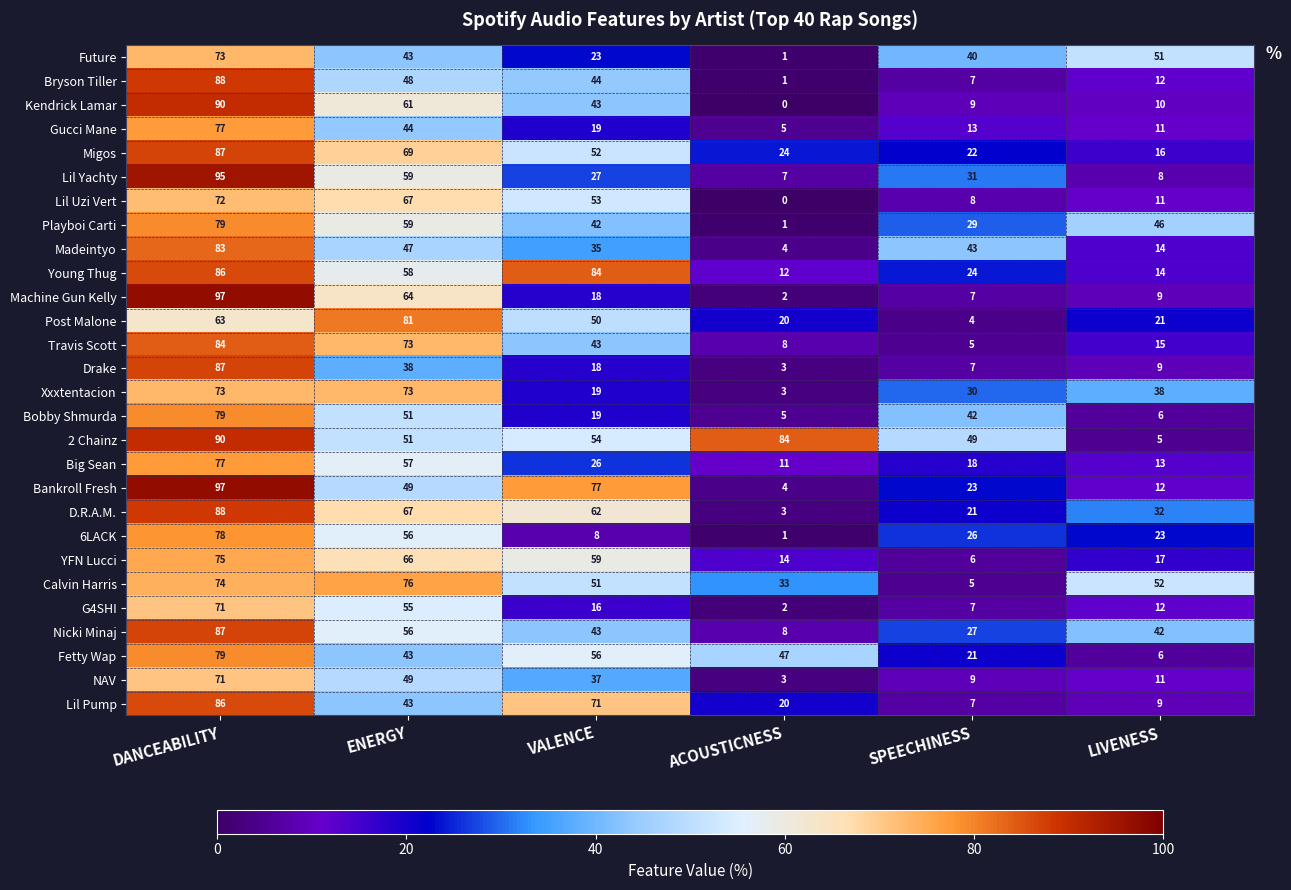

At which label is YFN Lucci closest to 40?

VALENCE